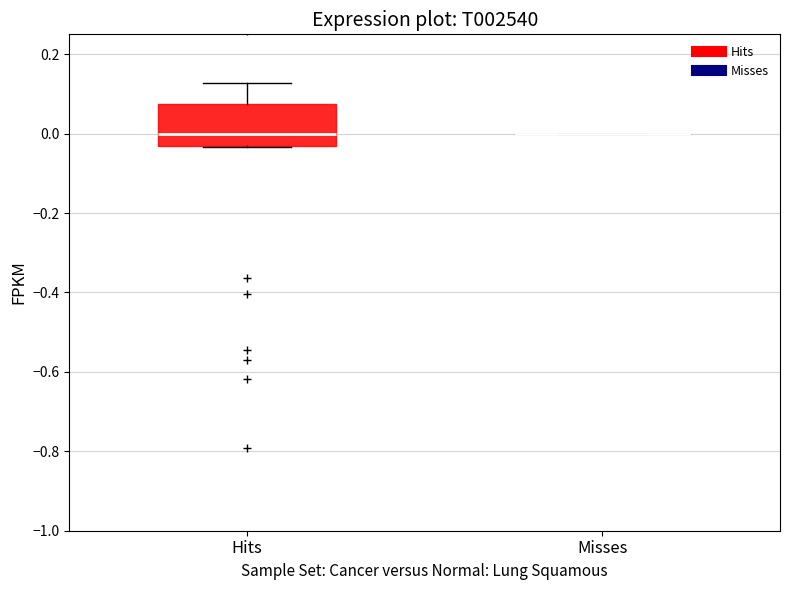

Where does the median line of the box for Hits sit on the y-axis? The values are not printed on the chart, so give them approximately, as read against the axis.

0.00